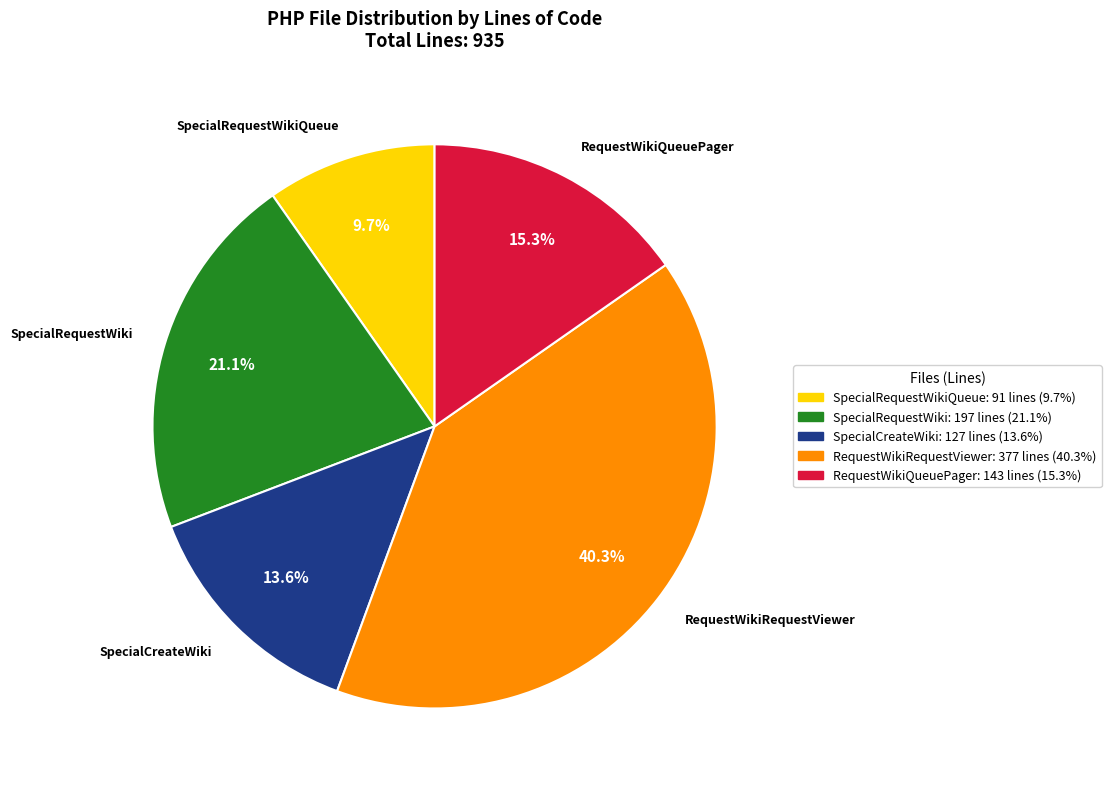

Combined, what portion of the pie is SpecialRequestWikiQueue and RequestWikiQueuePager?

25.0%